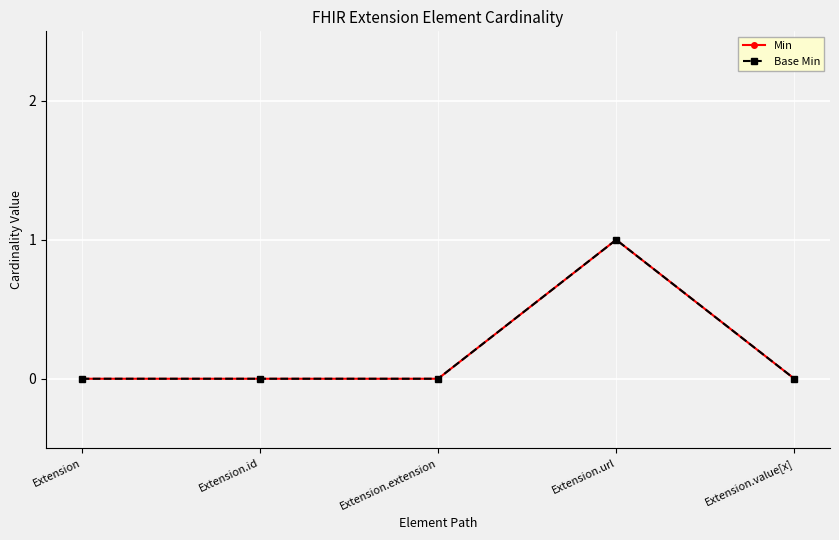

Reading left to right, extract all data points from this chart.

Min: 0	0	0	1	0
Base Min: 0	0	0	1	0